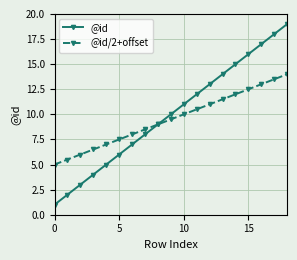

Rank the series by their maximum value, from highest to lowest.

@id, @id/2+offset